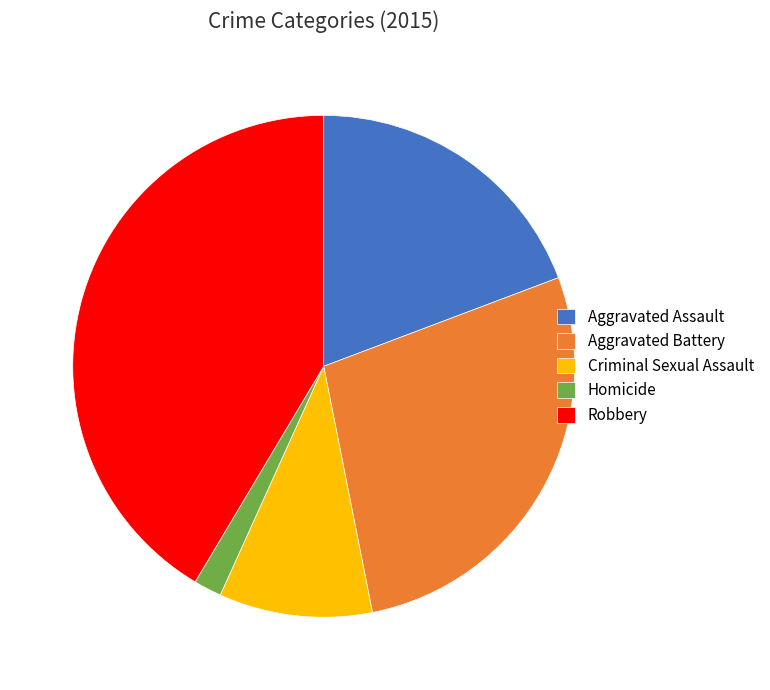

What is the ratio of the value at Criminal Sexual Assault to the value at Homicide?

5.5